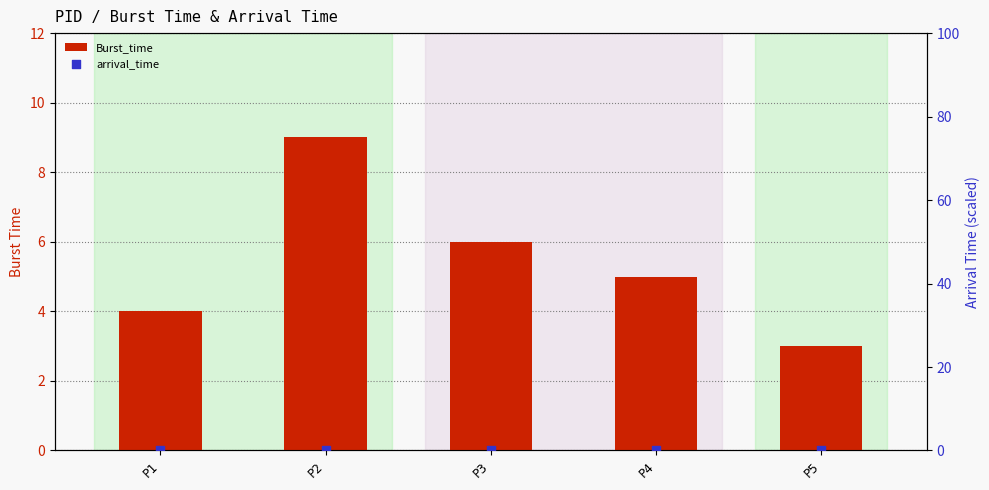

What are all the series names shown in the legend?

Burst_time, arrival_time